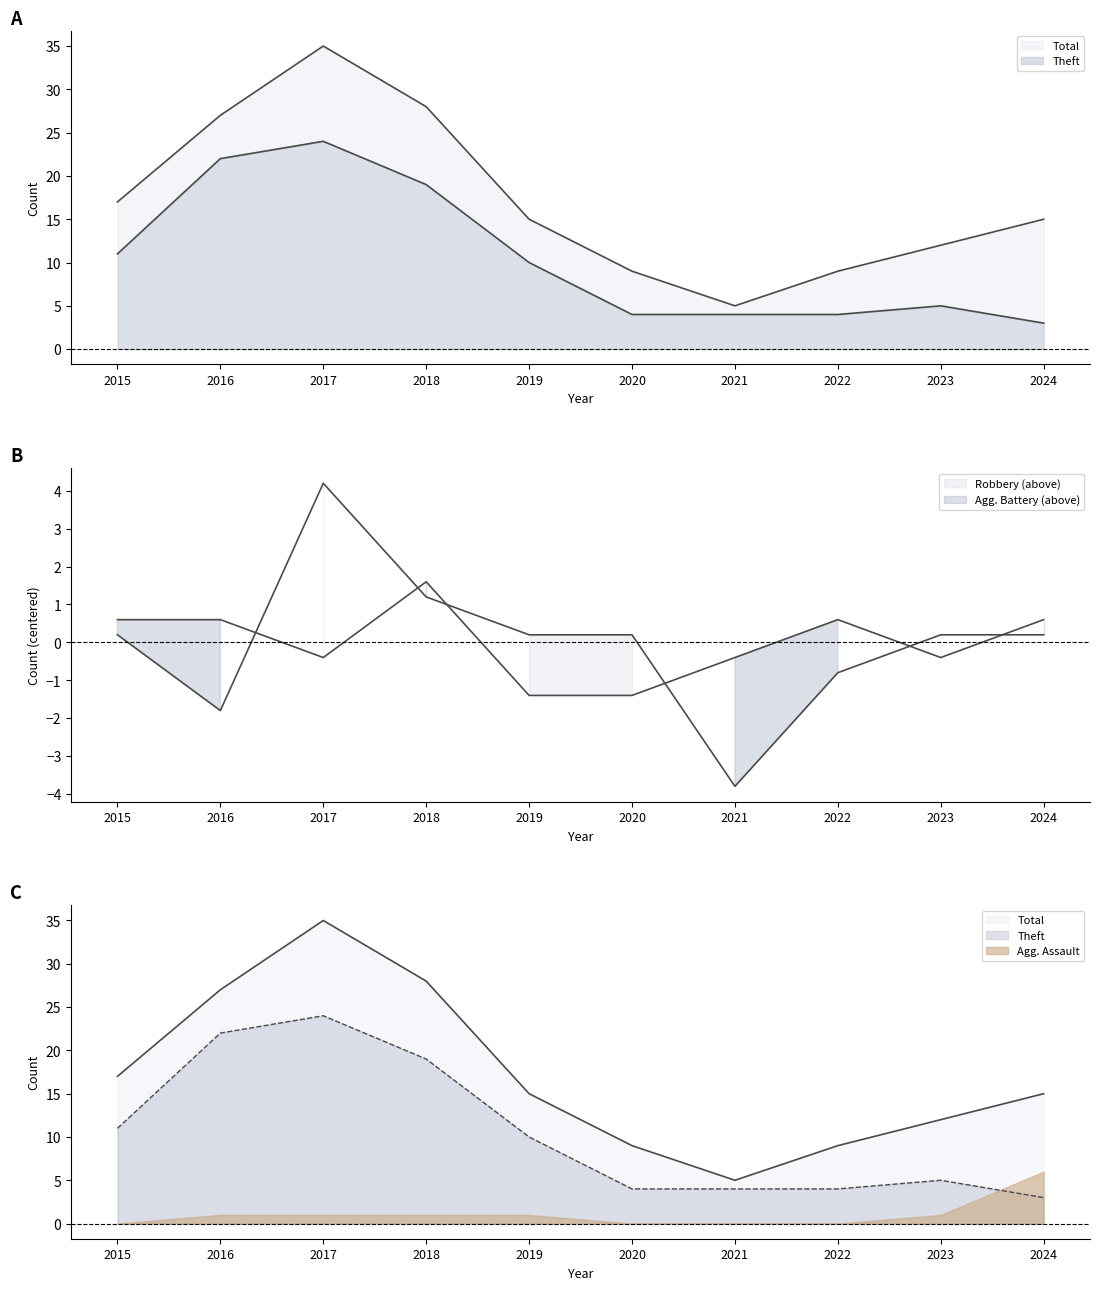

Where is the first local minimum for Robbery?

2016